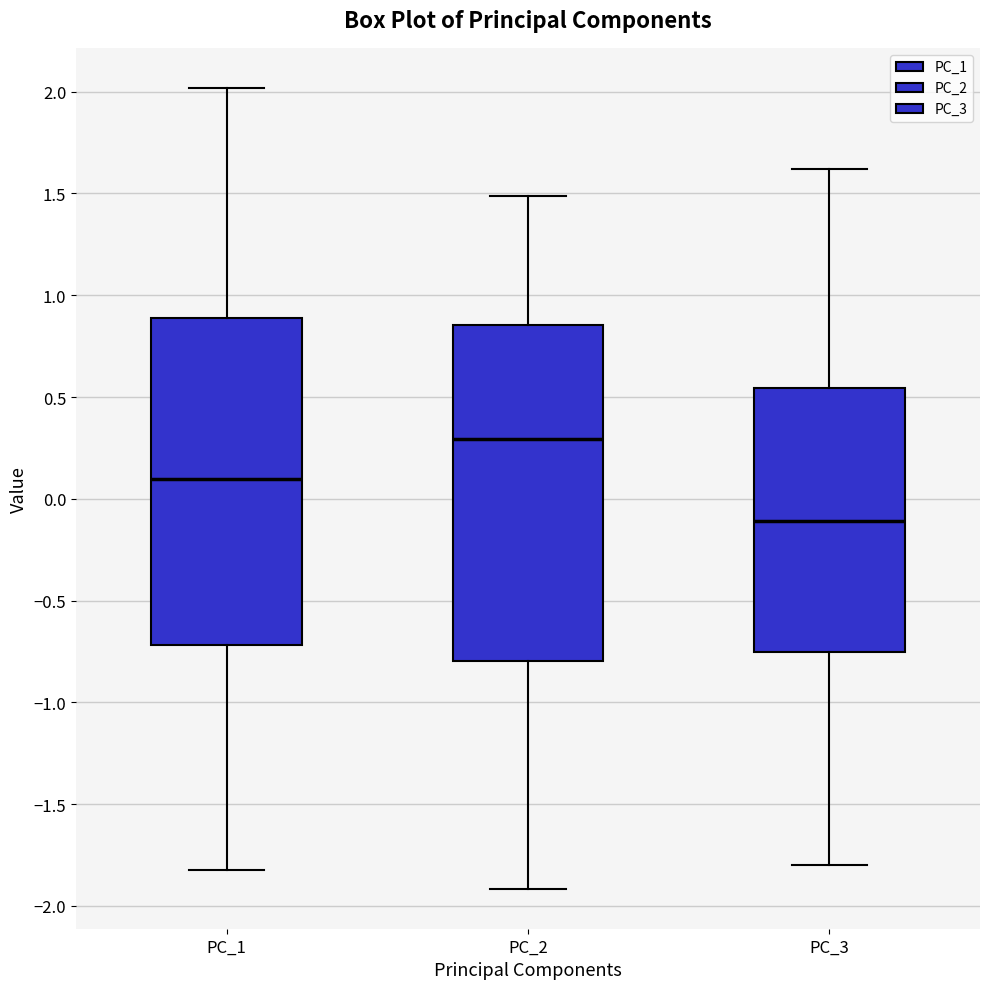

Where is the lower edge of the box for PC_1 on the y-axis? The values are not printed on the chart, so give them approximately, as read against the axis.

-0.70